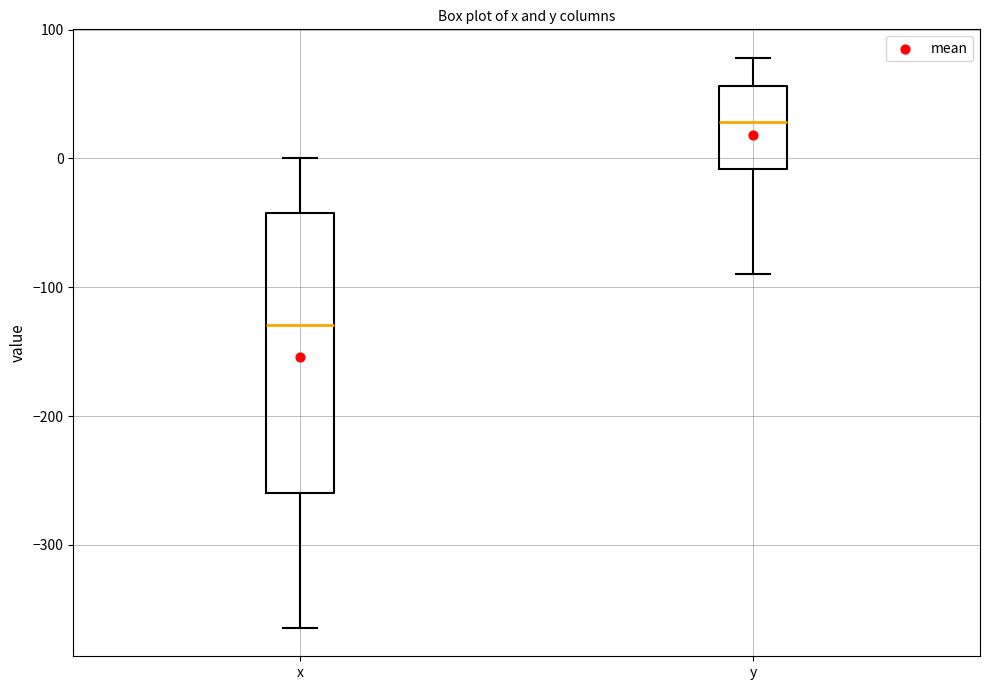

Reading left to right, transcribe this box plot: for each box, give where its median line is, the range the box spans, and where its two whiskers end, as read against the y-axis. The values are not printed on the chart, so give them approximately, as read against the axis.

x: median -130, box -260 to -40, whiskers -360 to 0
y: median 30, box -10 to 60, whiskers -90 to 80